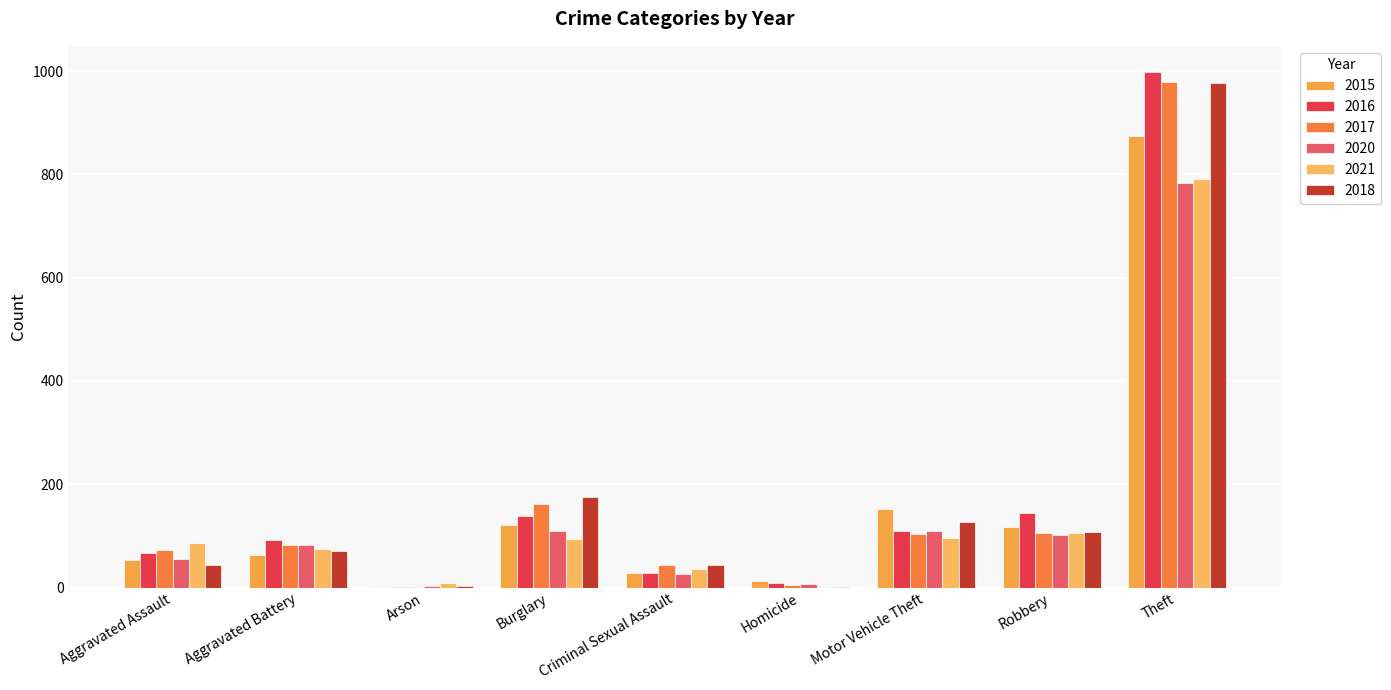

What is the label of the 6th bar from the right?

Burglary